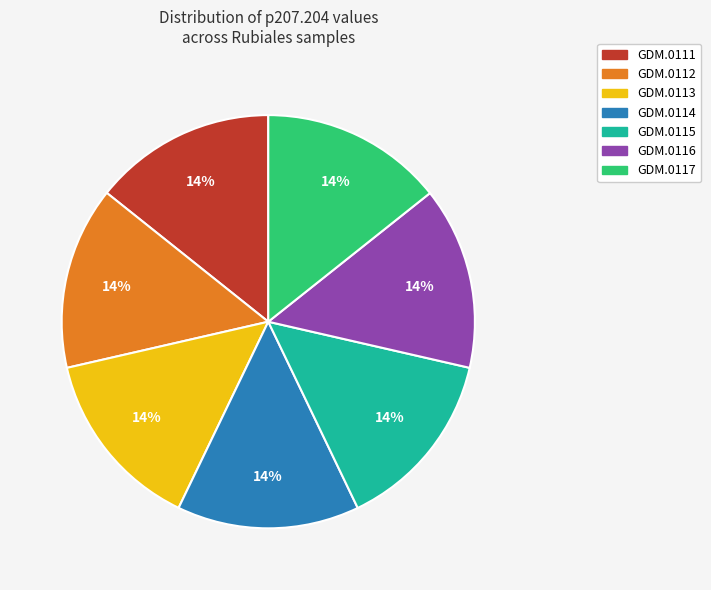

Is the sum of GDM.0111 and GDM.0116 greater than half?

No